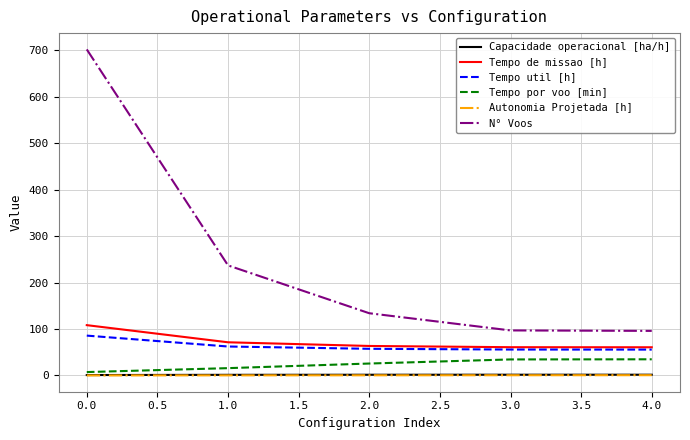

True or false: Tempo util [h] has a value of 36.0 at 0.0.

False